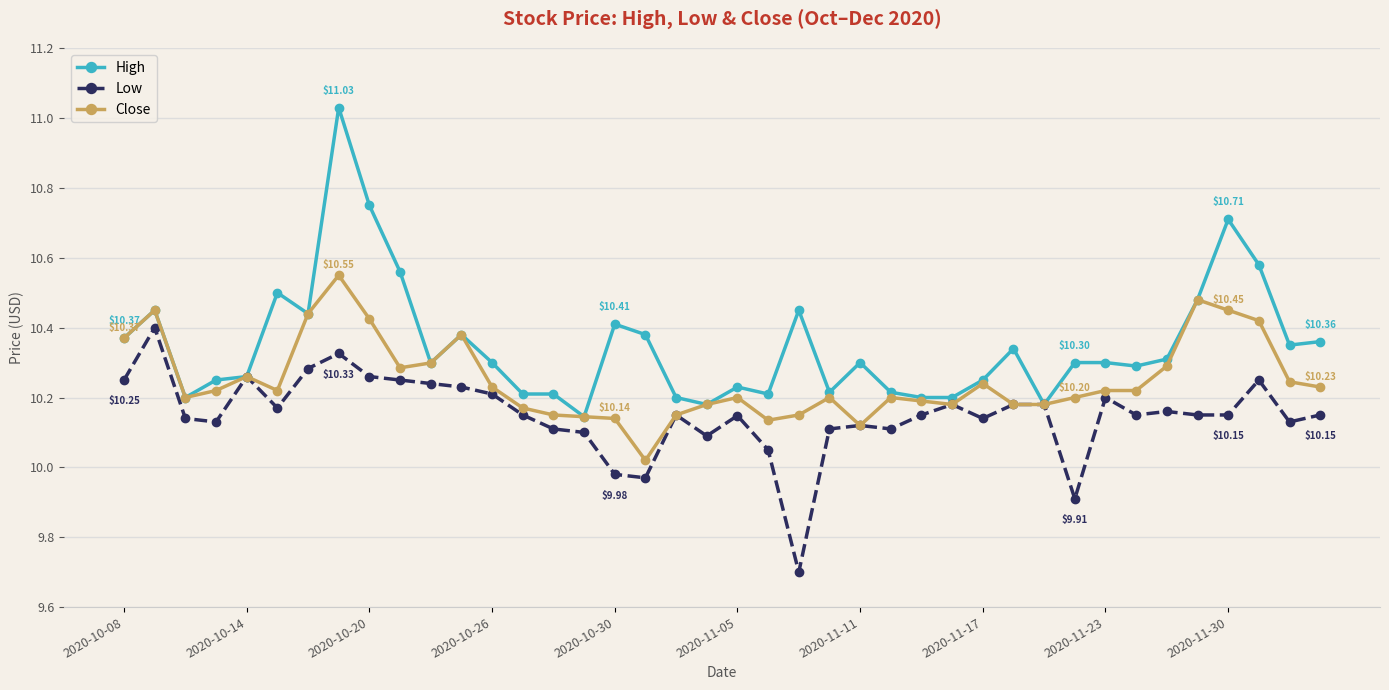

Rank the series by their average value, from lowest to highest.

Low, Close, High